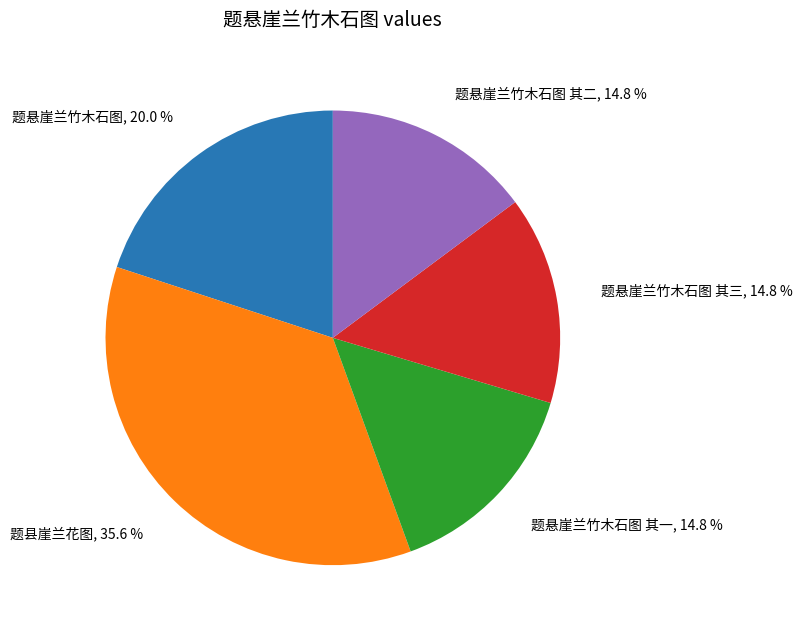

What percentage is the 题悬崖兰竹木石图 其二 slice, to the nearest percent?

15%